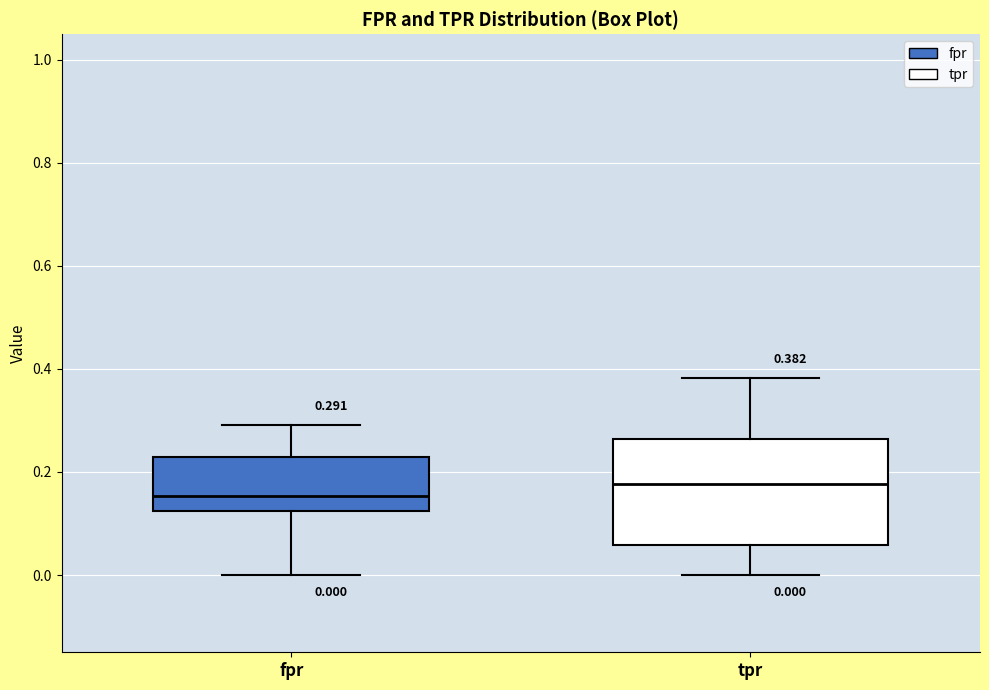

Comparing the boxes themselves (not the whiskers), which one is the tallest?

tpr